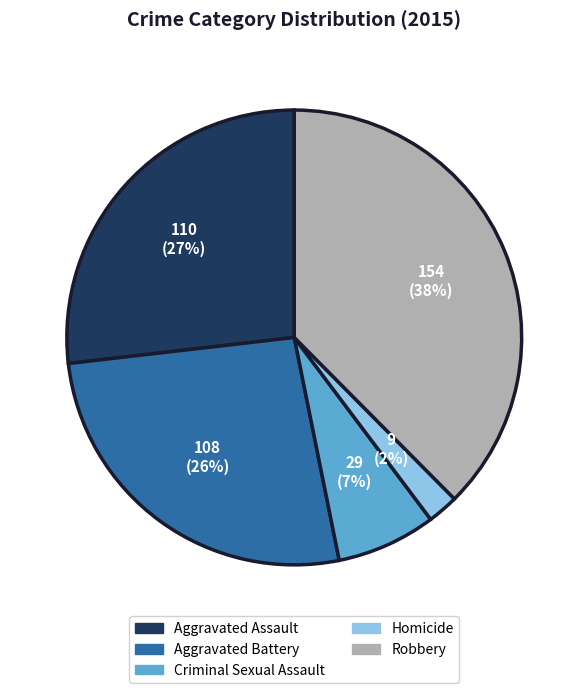

How many slices are in this pie chart?

5